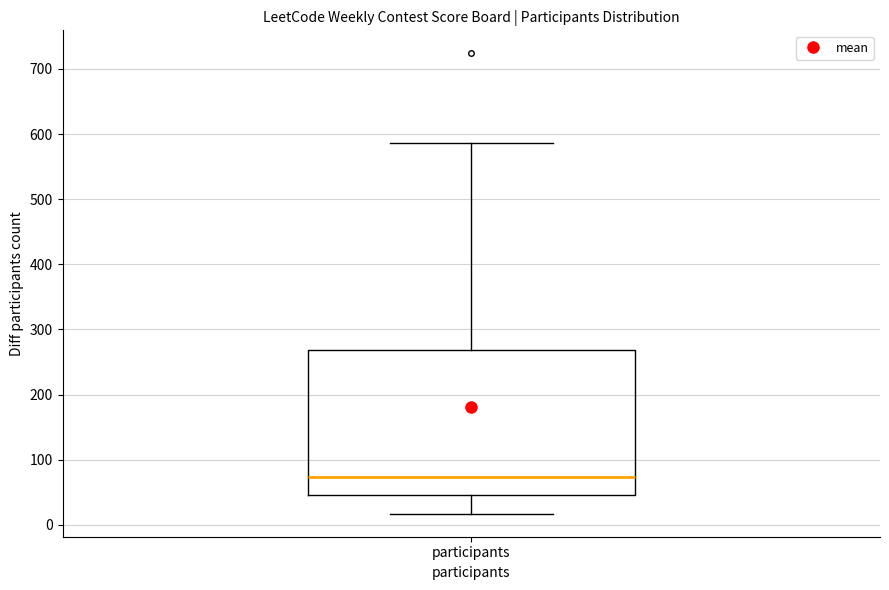

Read this box plot against the y-axis: the position of the median line, the range covered by the box, and the ends of both whiskers. The values are not printed on the chart, so give them approximately, as read against the axis.

median 70, box 50 to 270, whiskers 20 to 590